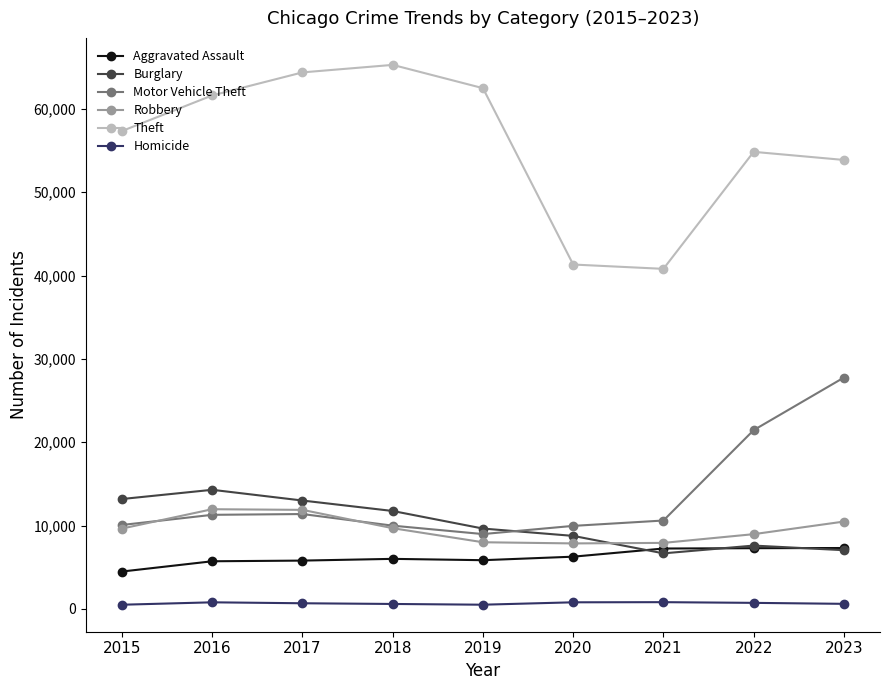

What is the value of the Aggravated Assault point at the 5th from the left?

5841